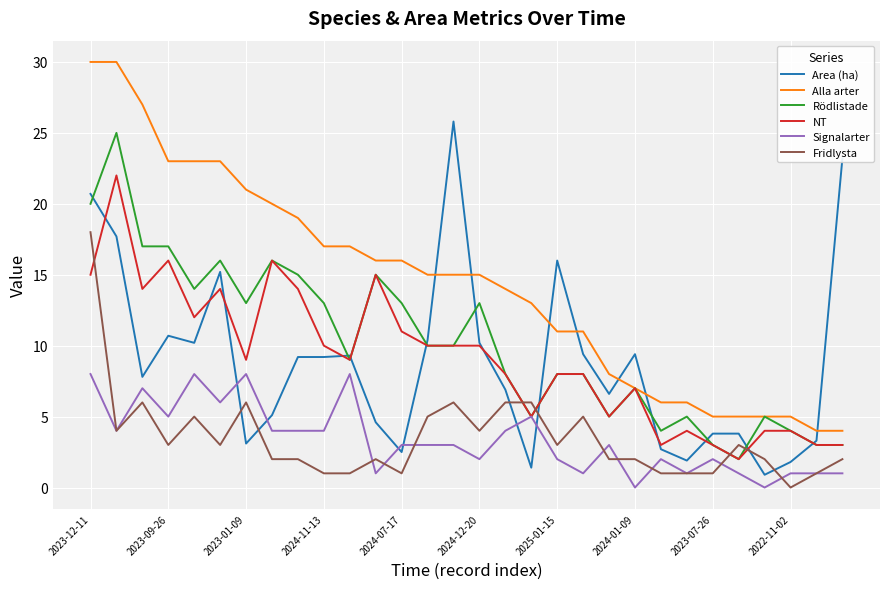

What is the highest value of the Alla arter series?

30.0